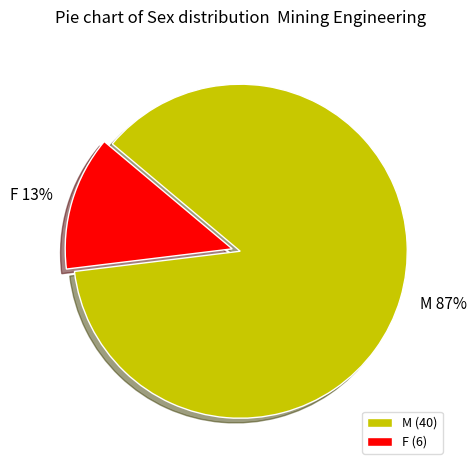

Which category accounts for the majority?

M